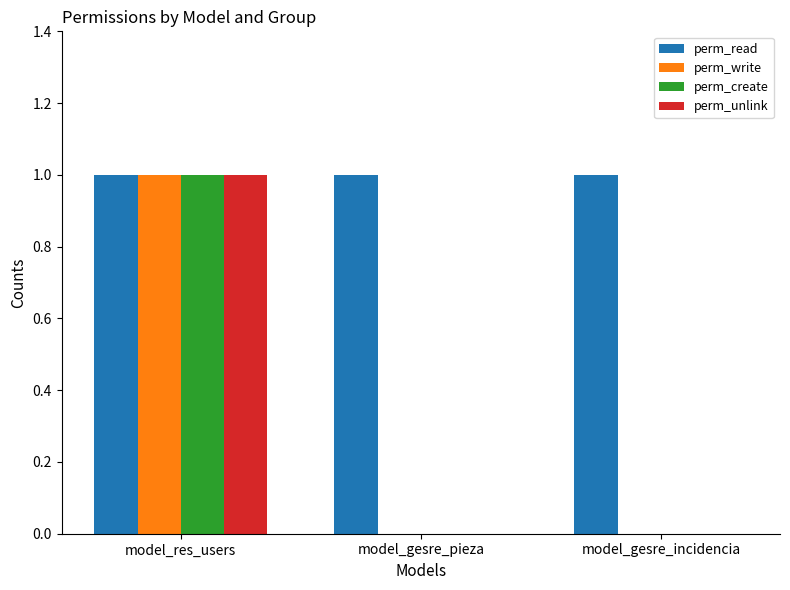

What is the average value of the perm_read series?

1